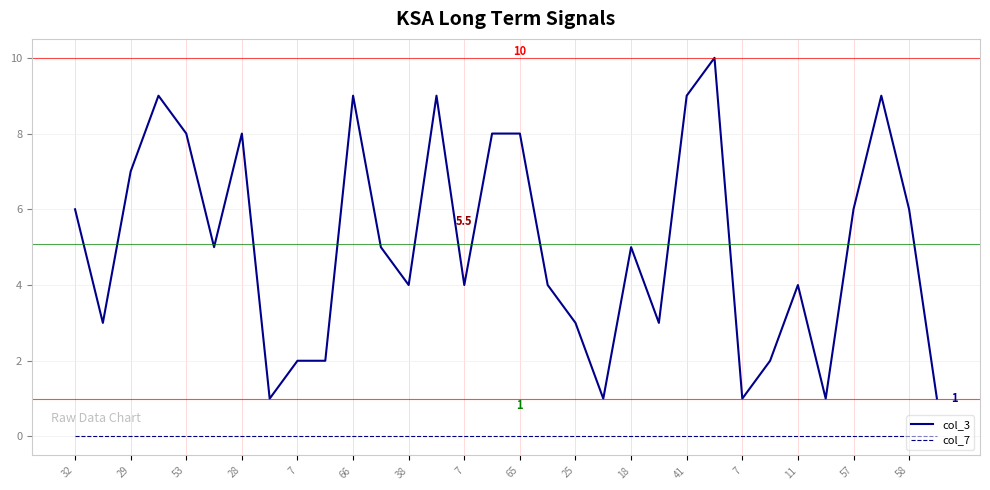

What is the difference between the maximum and minimum values in the col_3 series?

9